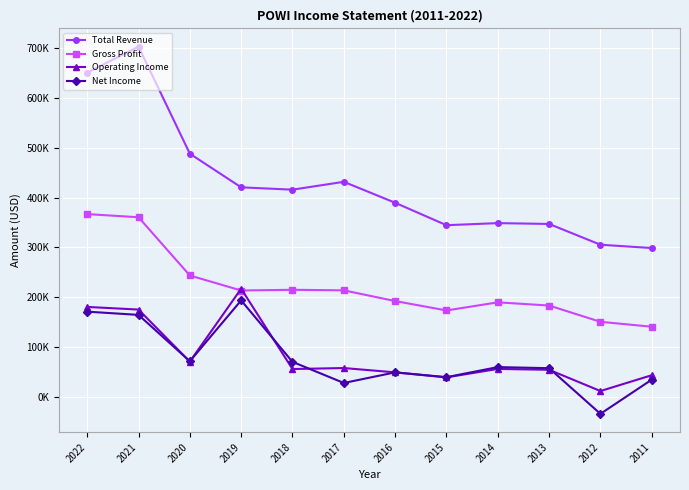

What are all the series names shown in the legend?

Total Revenue, Gross Profit, Operating Income, Net Income